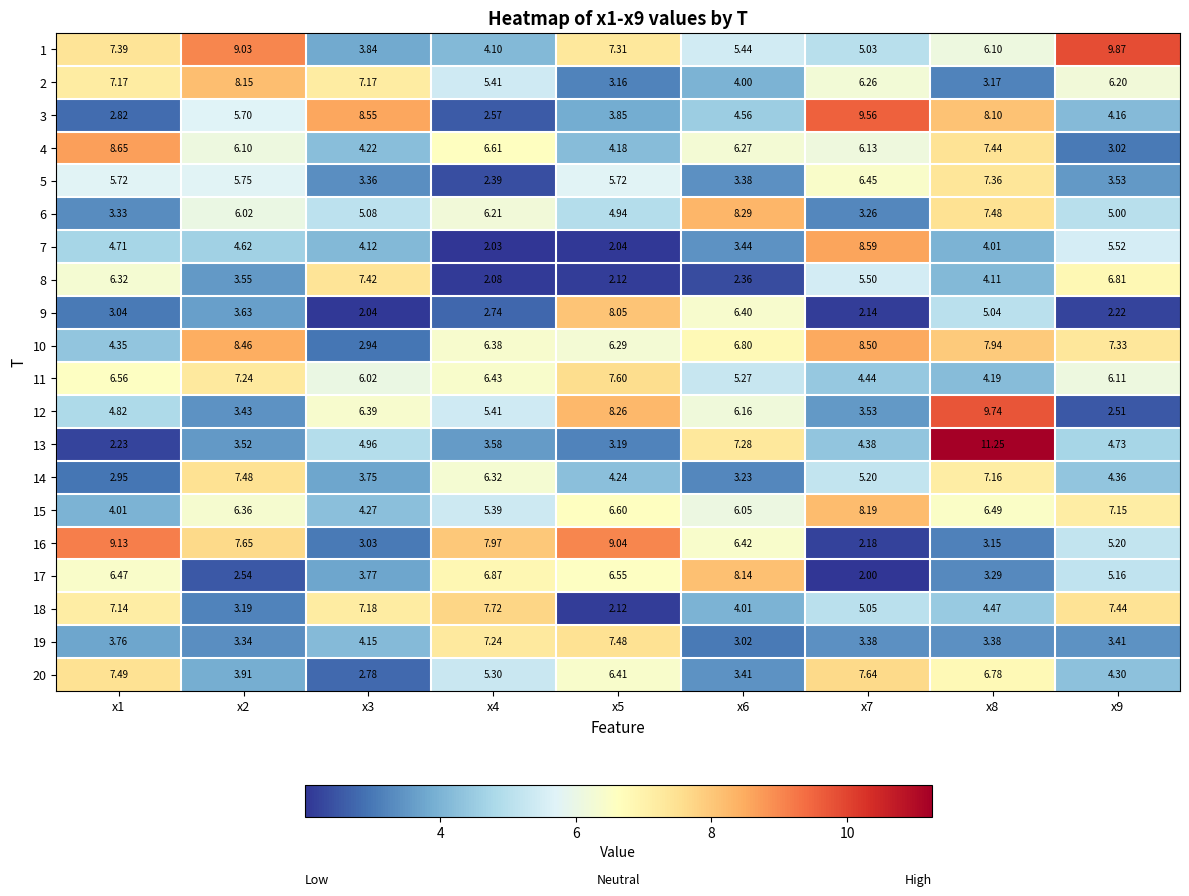

What is the spread (max minus min) of values at x8?

8.1